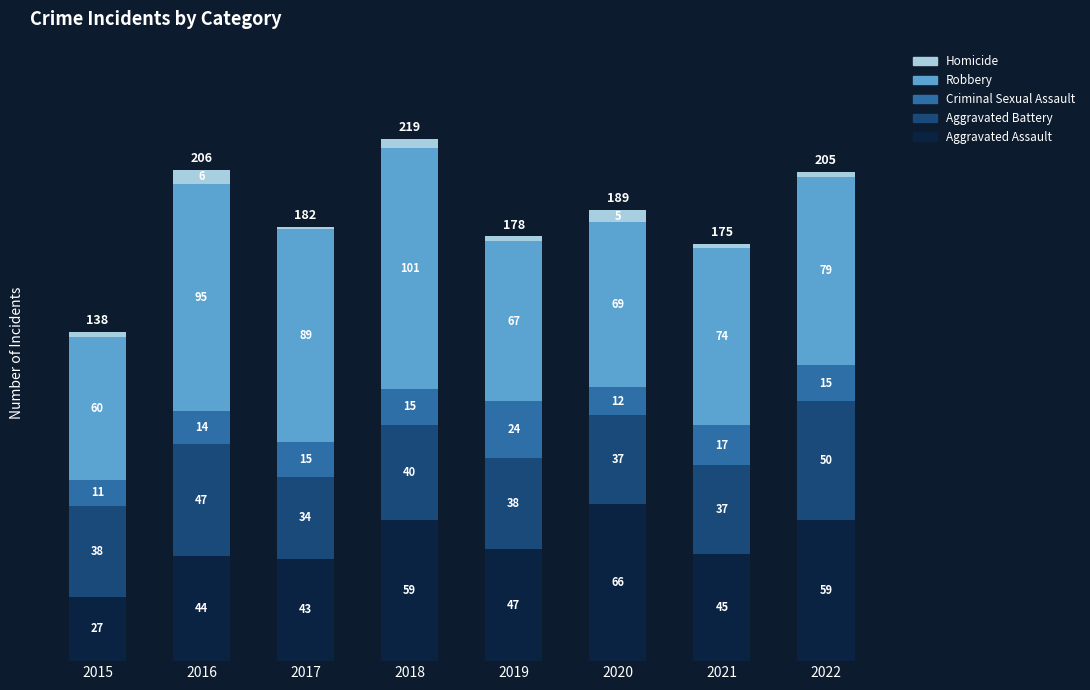

What is the sum of all Aggravated Assault values?

390